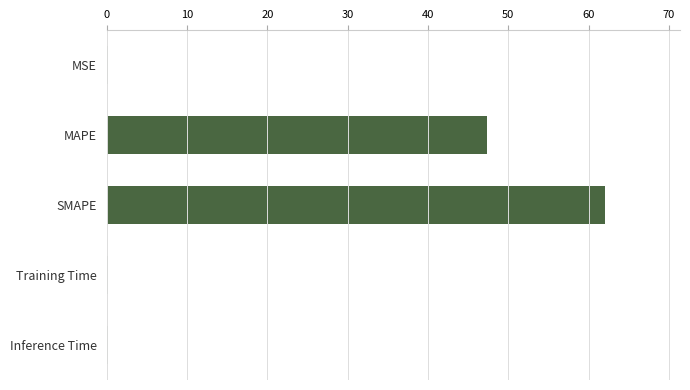

Is it true that the value at MAPE is 47.4?

True